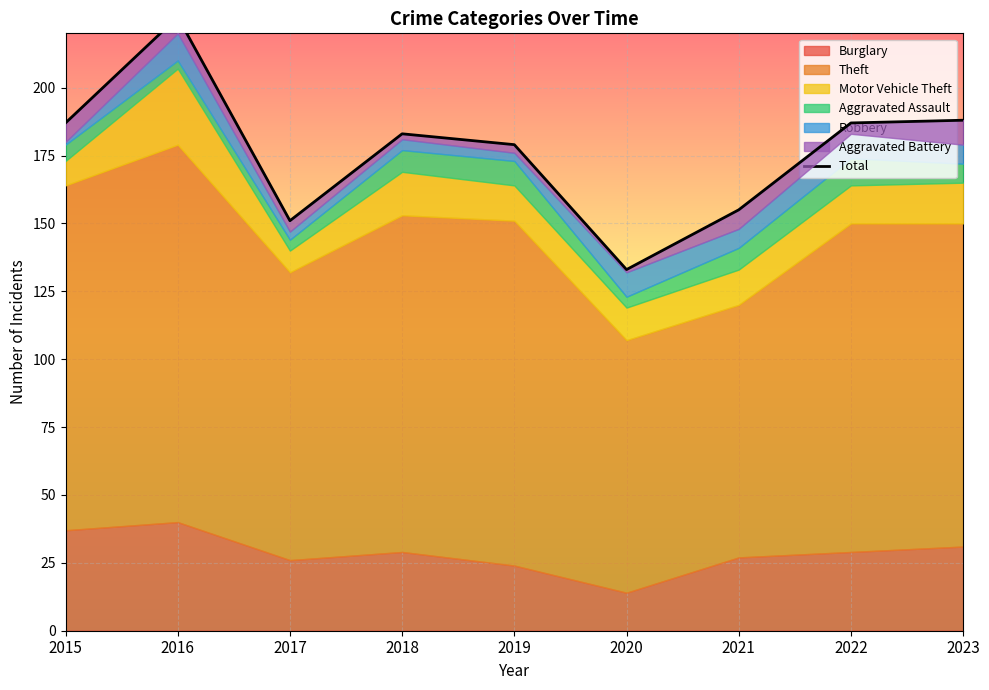

How many categories are shown in the chart?

9